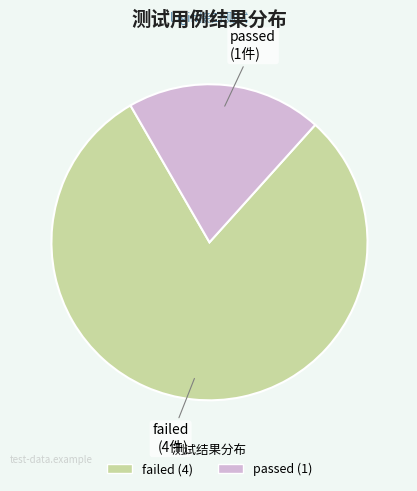

Which slice is the smallest?

passed